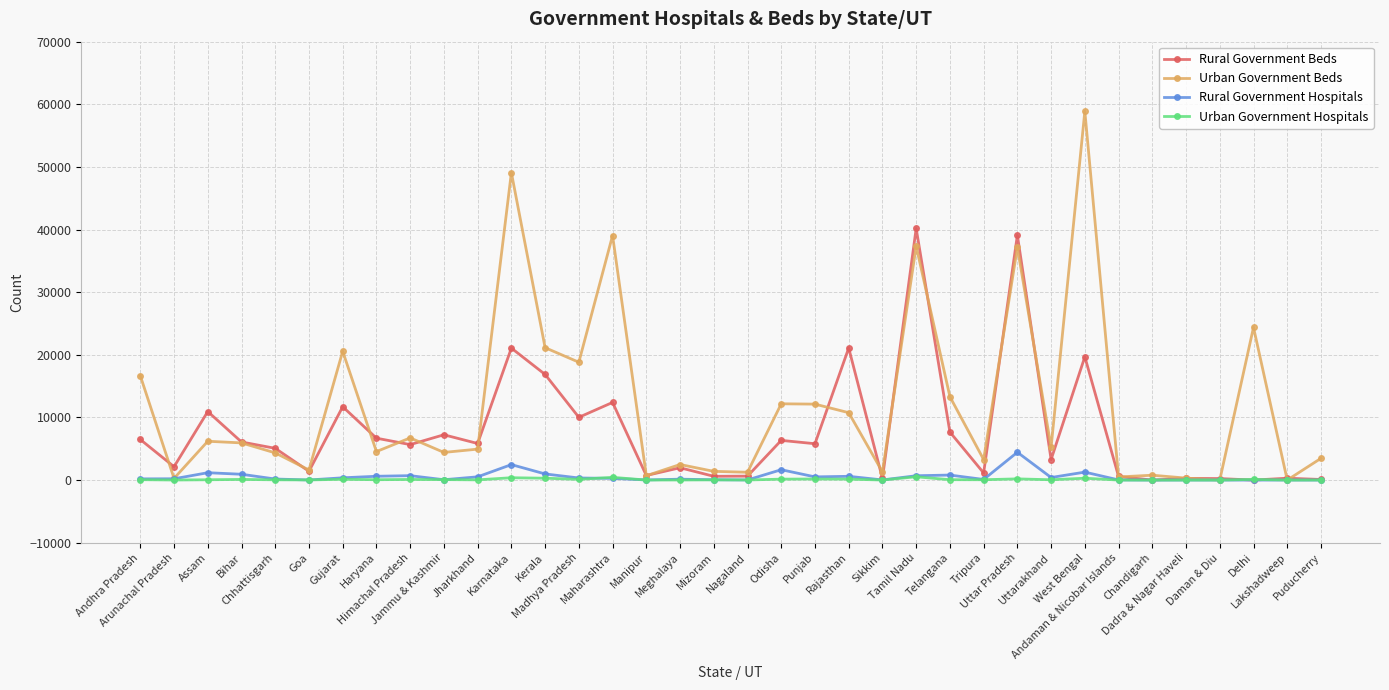

What is the difference between the Rural Government Hospitals values at Rajasthan and Maharashtra?

329